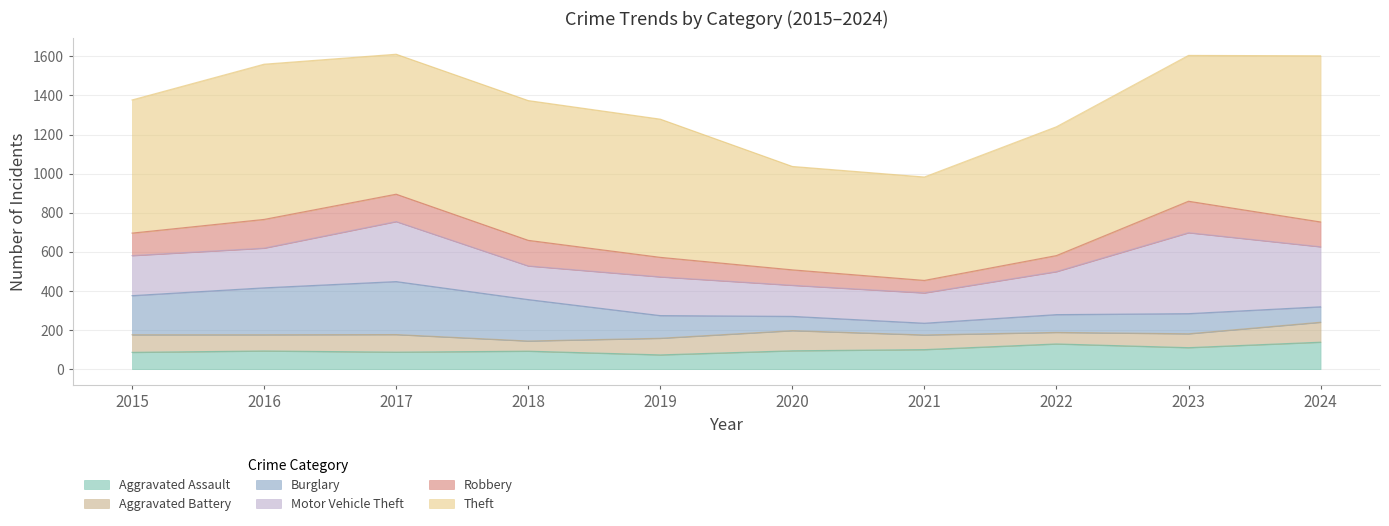

How many series are shown in this chart?

6